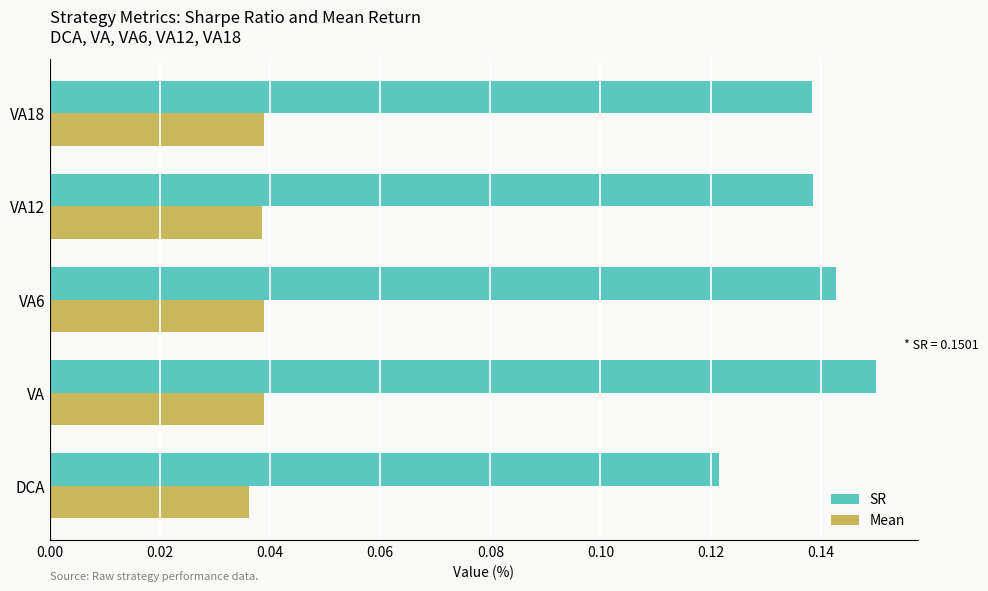

Rank the series at DCA from lowest to highest value.

Mean, SR